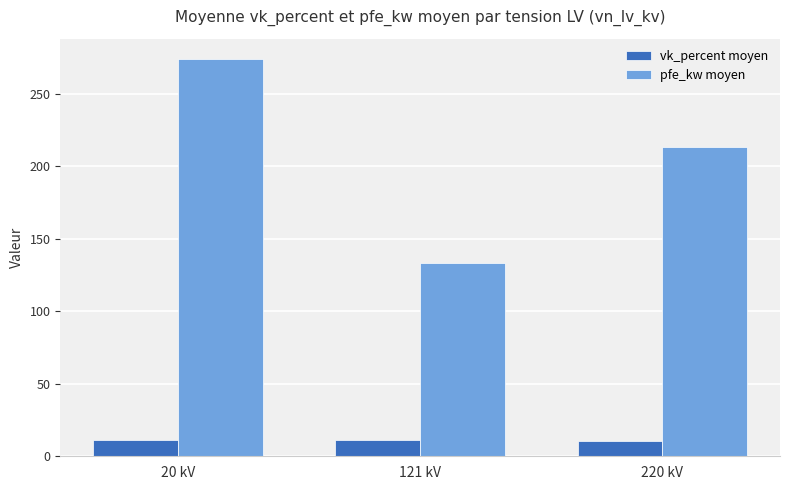

Where is pfe_kw moyen nearest to the value 203?

220 kV